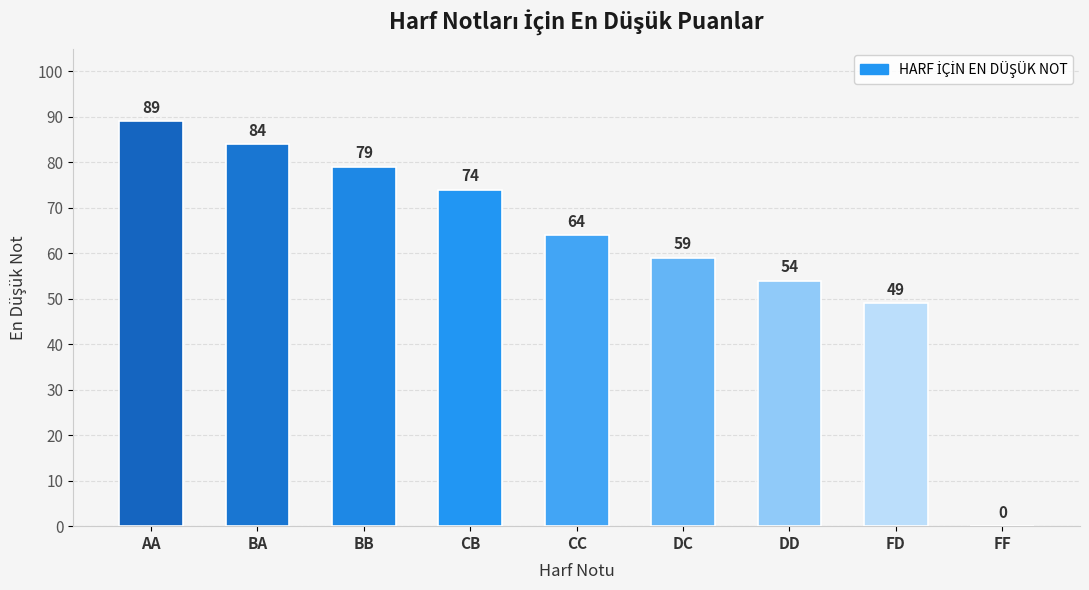

At which category does the chart reach its peak across all series?

AA